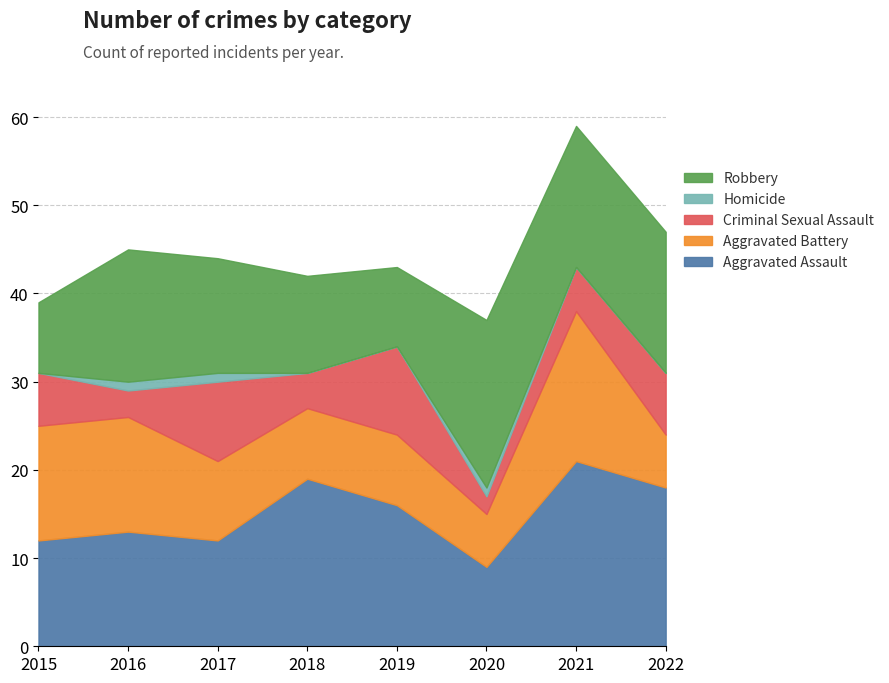

List the series in order of their peak value, lowest first.

Homicide, Criminal Sexual Assault, Aggravated Battery, Robbery, Aggravated Assault